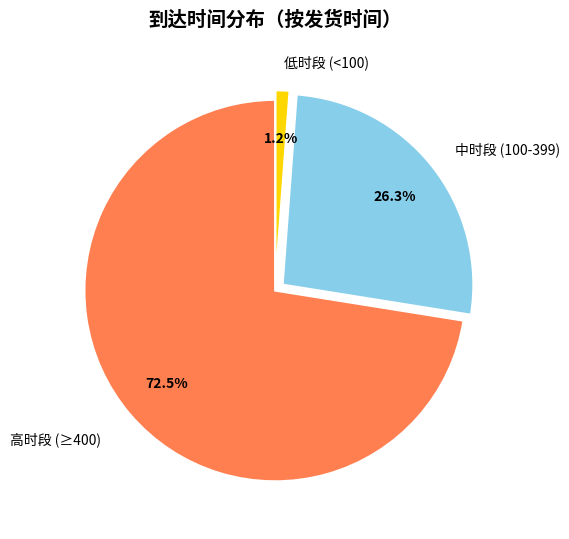

To the nearest percent, what is the average slice percentage?

33%